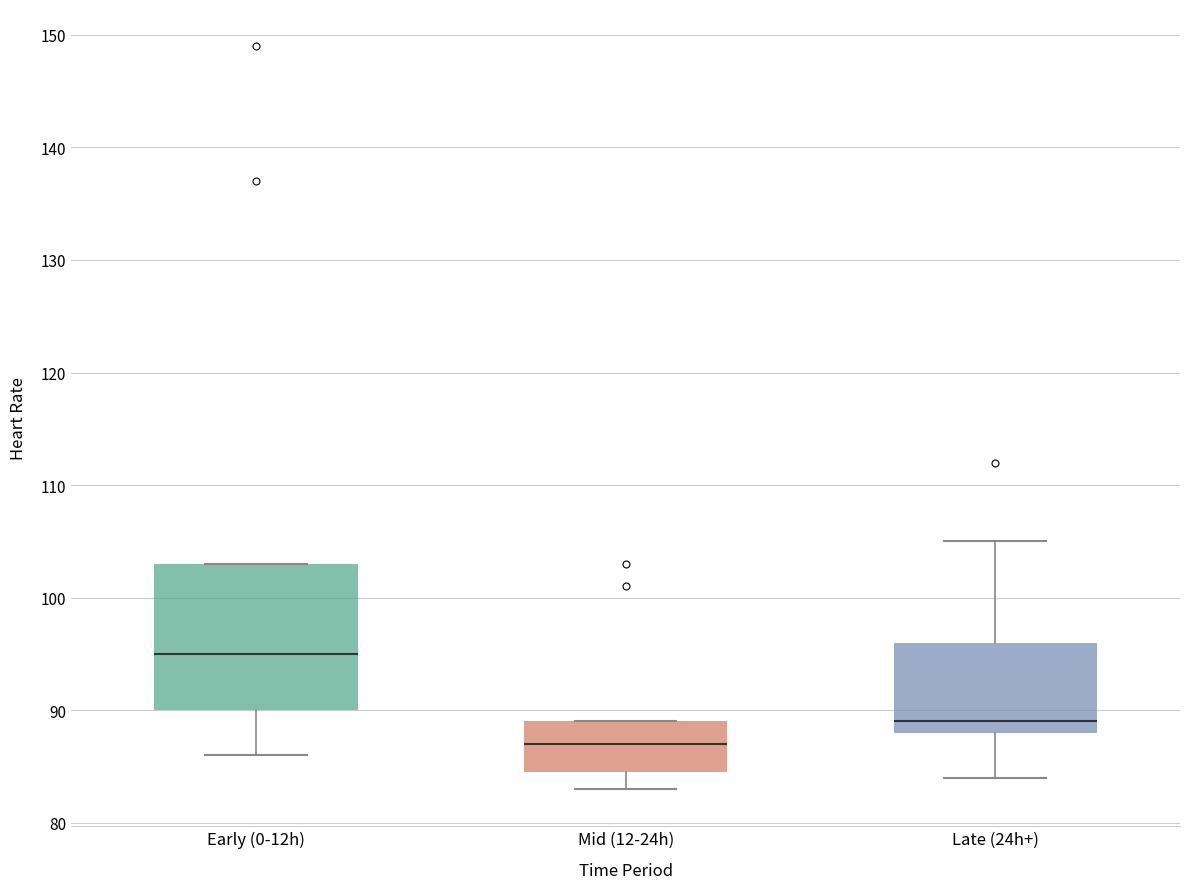

Which box is the tallest, from its lower edge to its upper edge?

Early (0-12h)